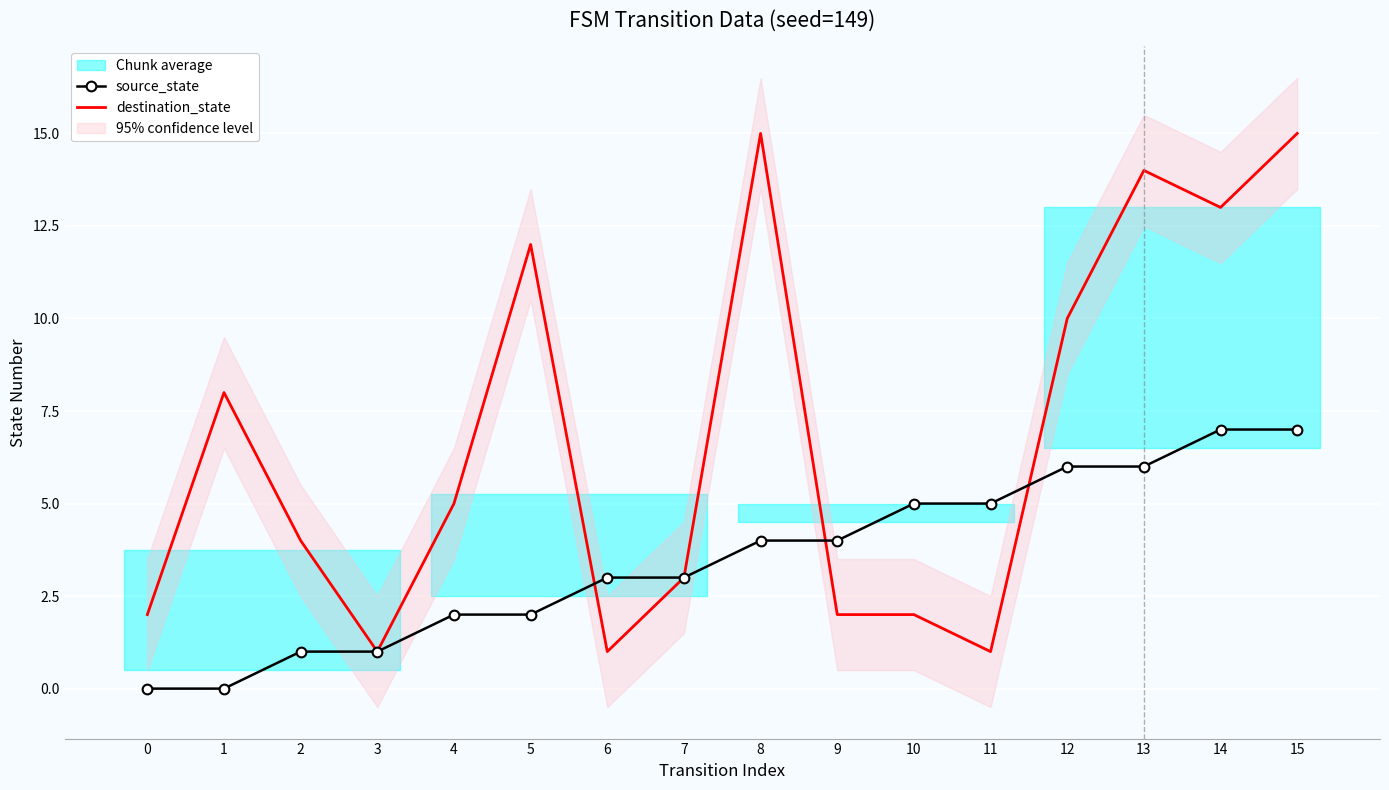

What is the sum of all source_state values?

56